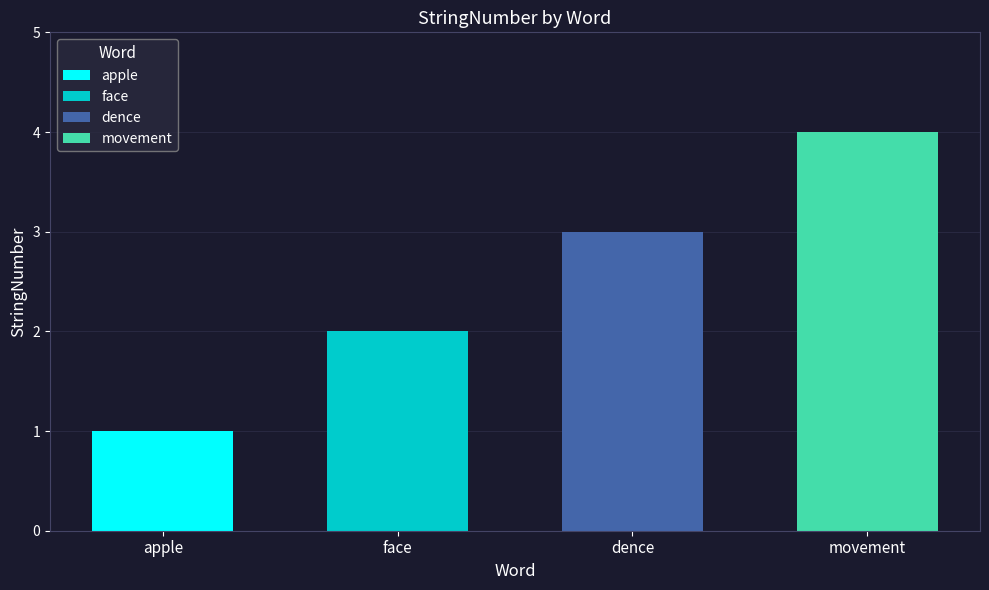

The value at face is 0. True or false?

False